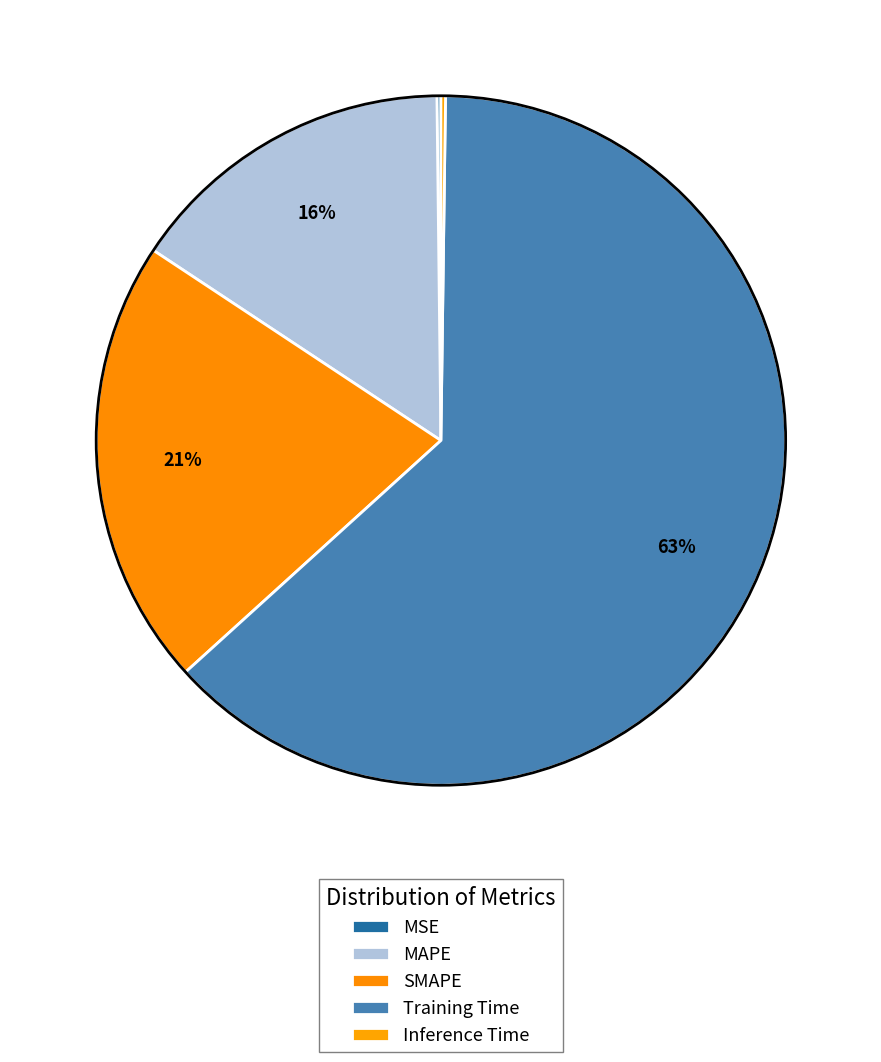

How many segments does this pie chart have?

5